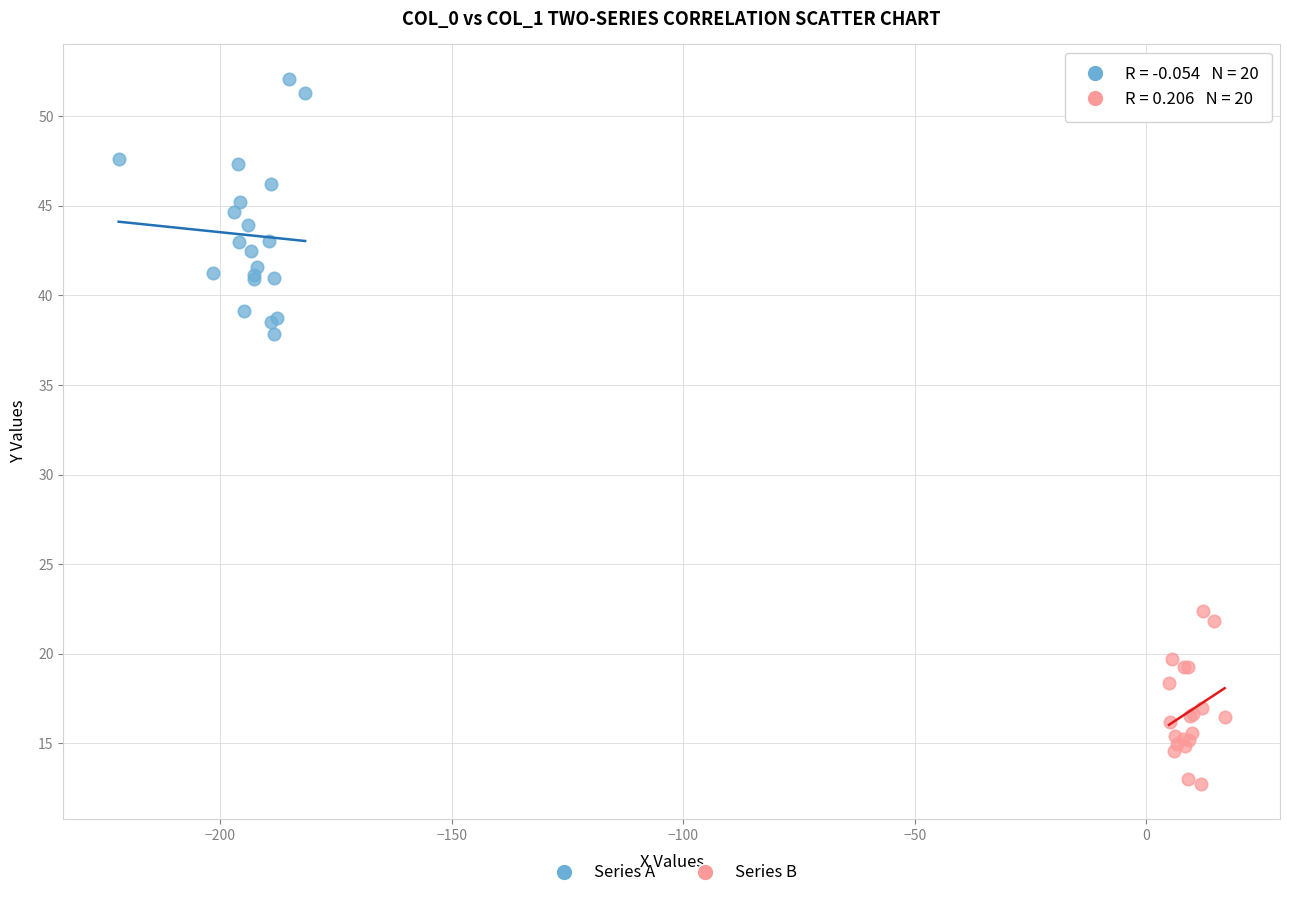

Which series has the widest spread of Y values?

Series A